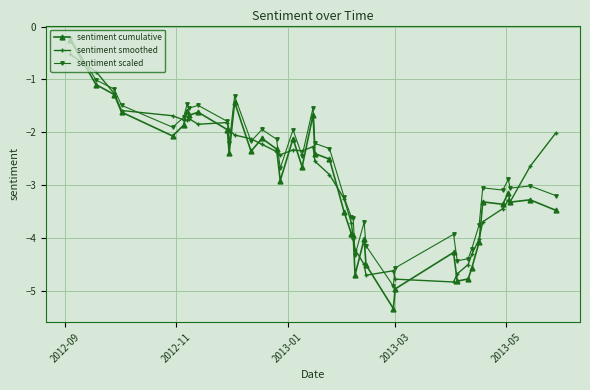

True or false: sentiment scaled has more than 2 points higher than both neighbors.

True